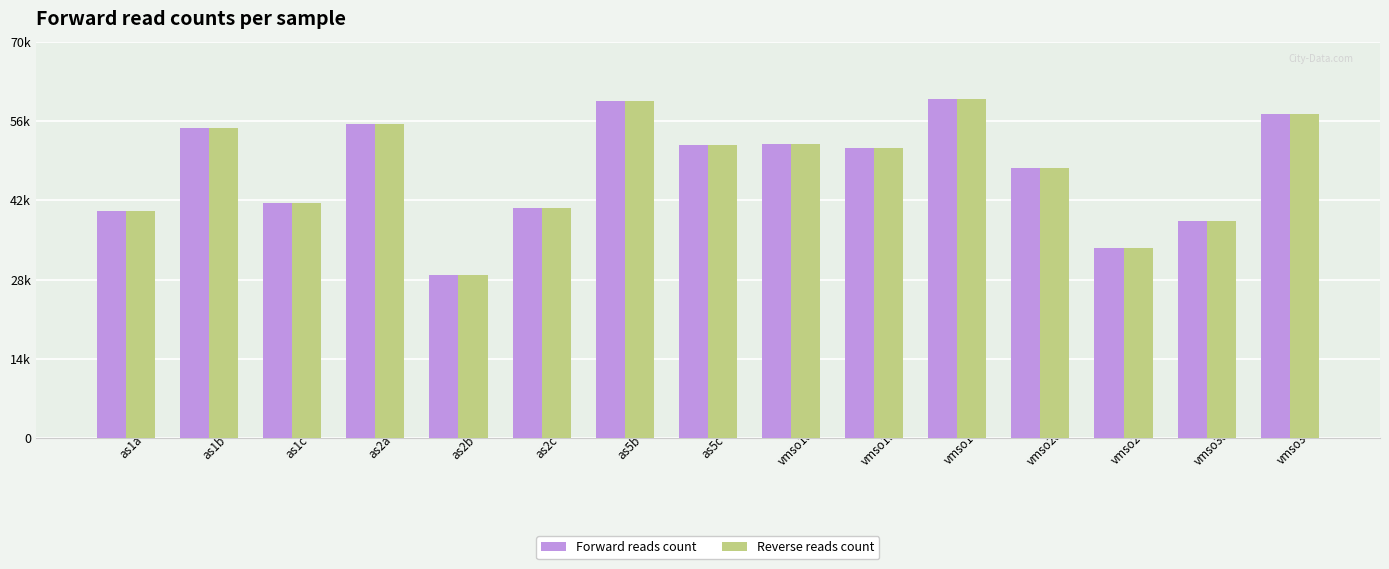

What are all the series names shown in the legend?

Forward reads count, Reverse reads count